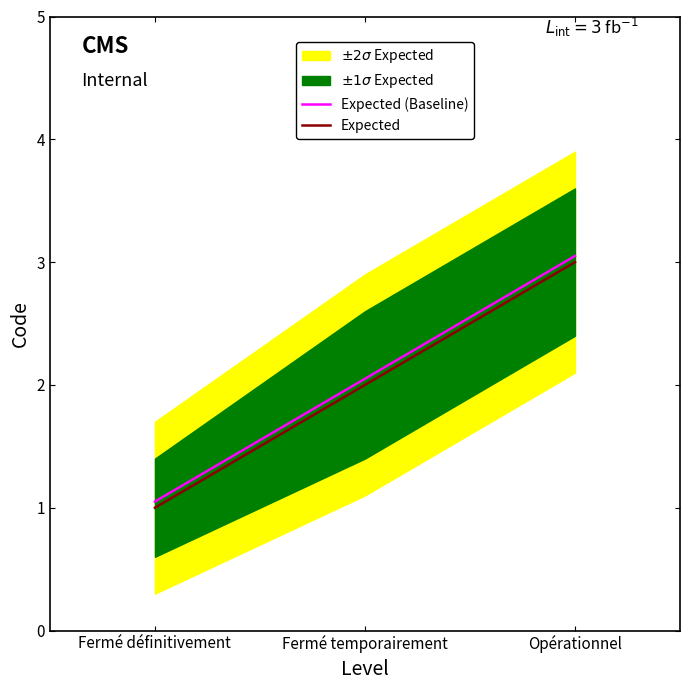

Count the number of categories in the chart.

3